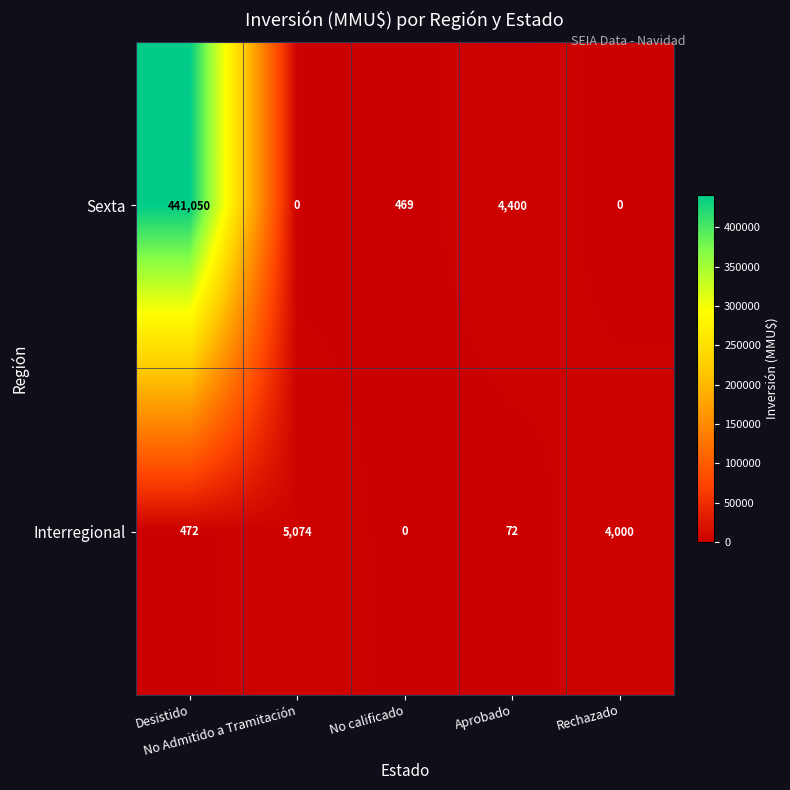

At how many categories does at least one series exceed 419596?

1